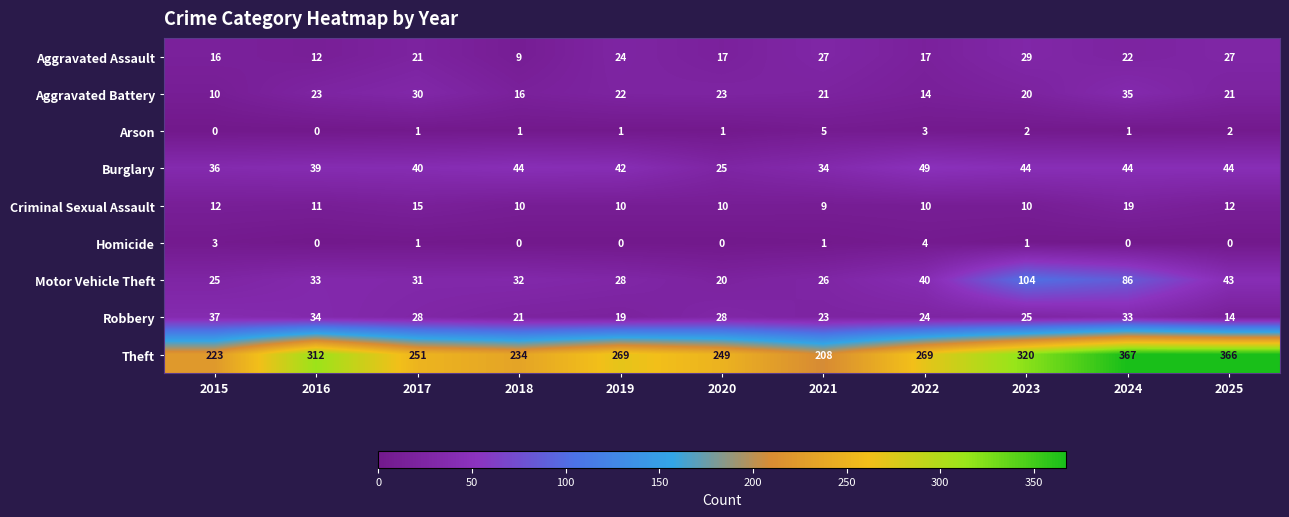

What is the greatest value displayed?

367